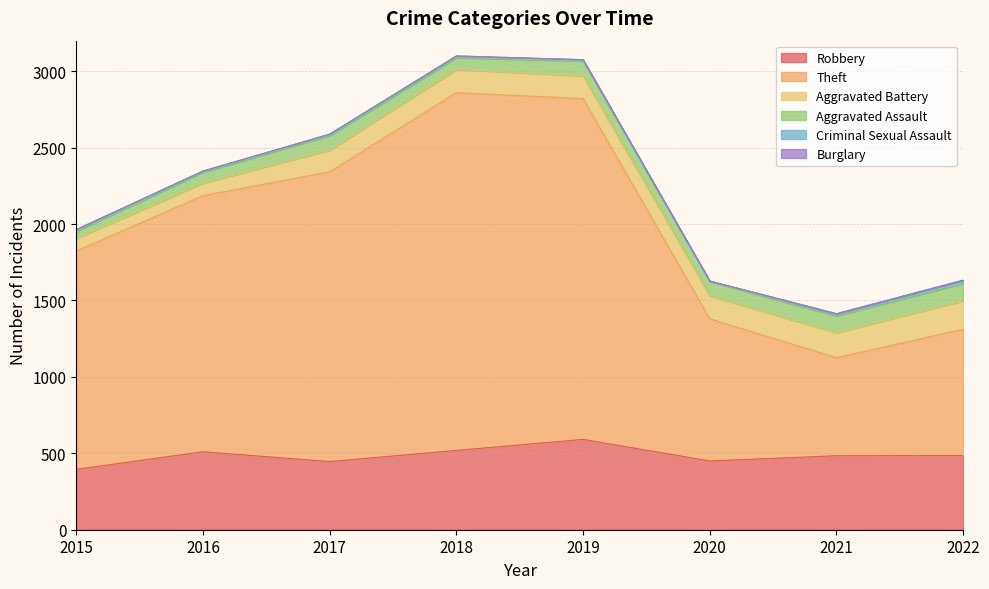

Which has a higher value, 2022 or 2021?

2022